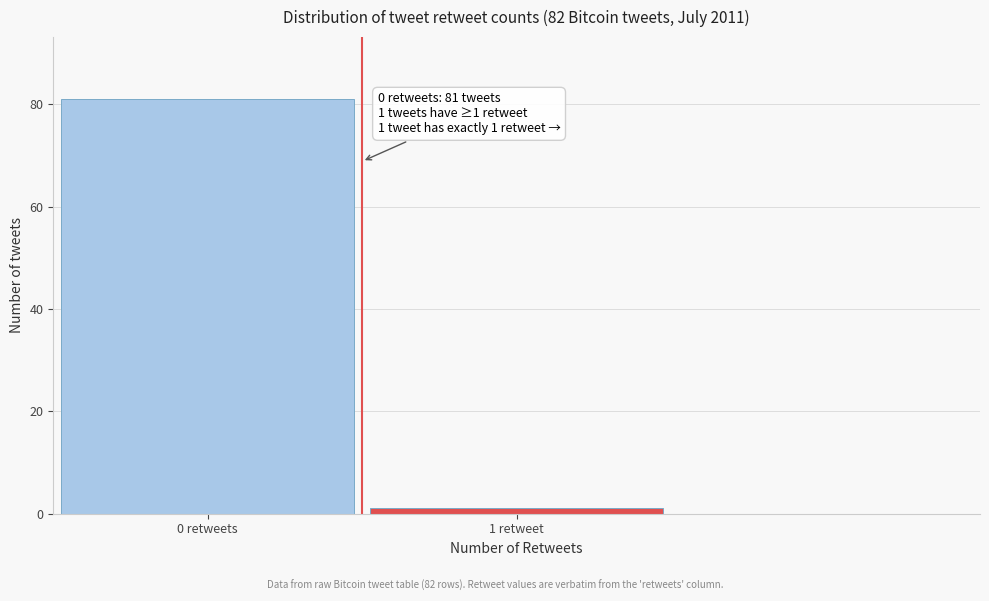

Reading left to right, extract all data points from this chart.

0 retweets=81	1 retweet=1